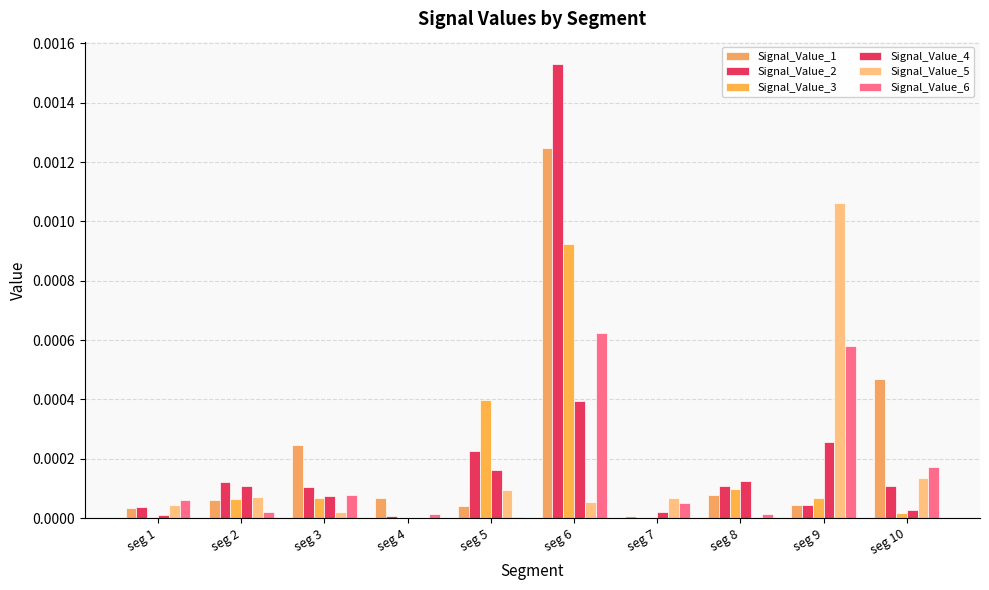

At which label is Signal_Value_1 closest to 0?

seg 7